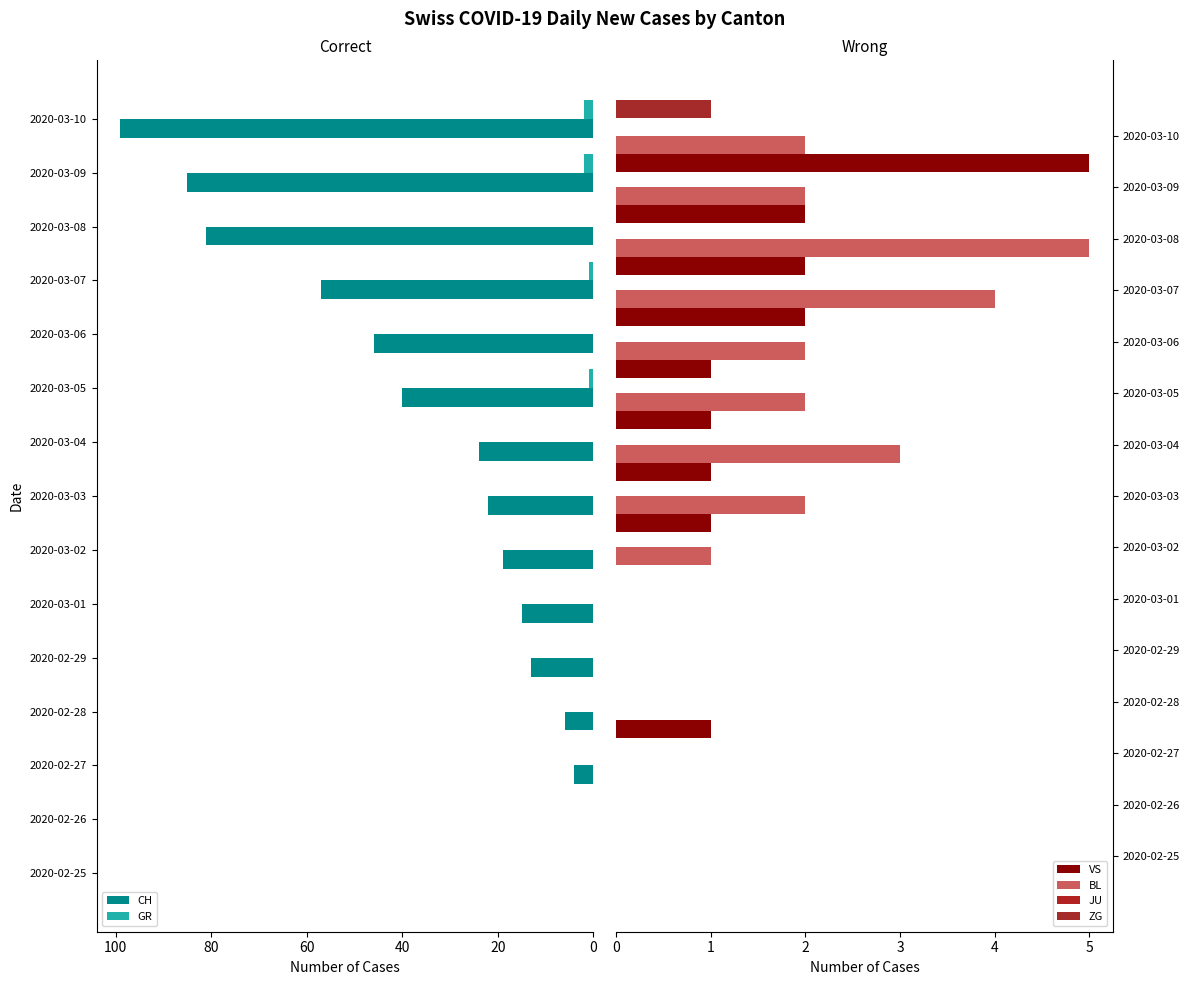

The ZG series shows 0.0 at 120. True or false?

True